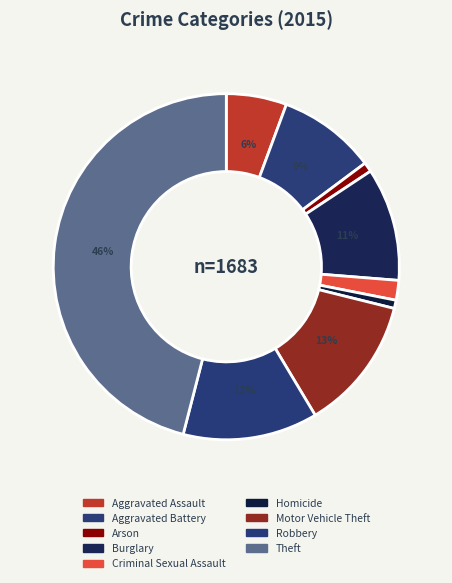

Is there a majority slice in this chart?

No